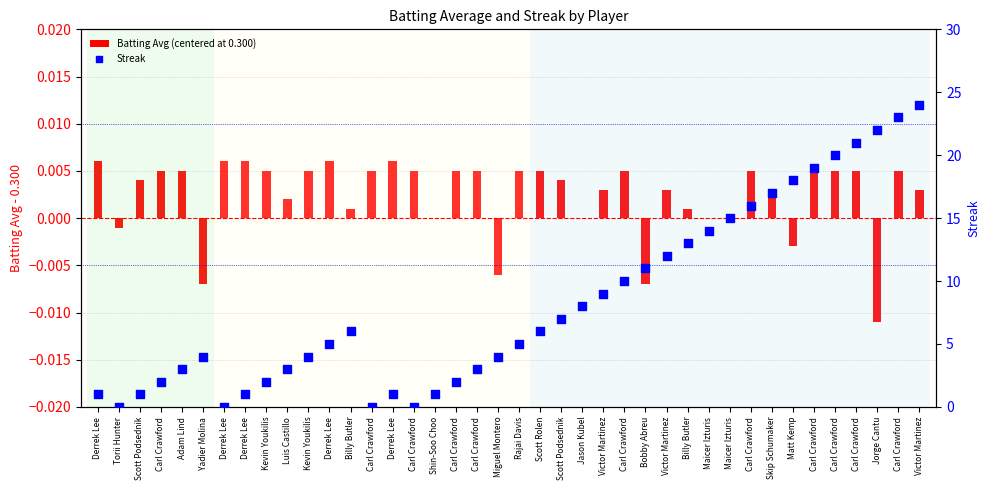

At which category is the sum across all series the highest?

Victor Martinez